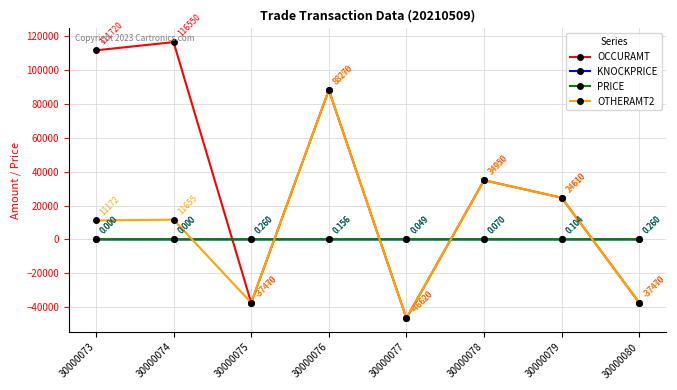

Rank the series by their maximum value, from highest to lowest.

OCCURAMT, OTHERAMT2, KNOCKPRICE, PRICE